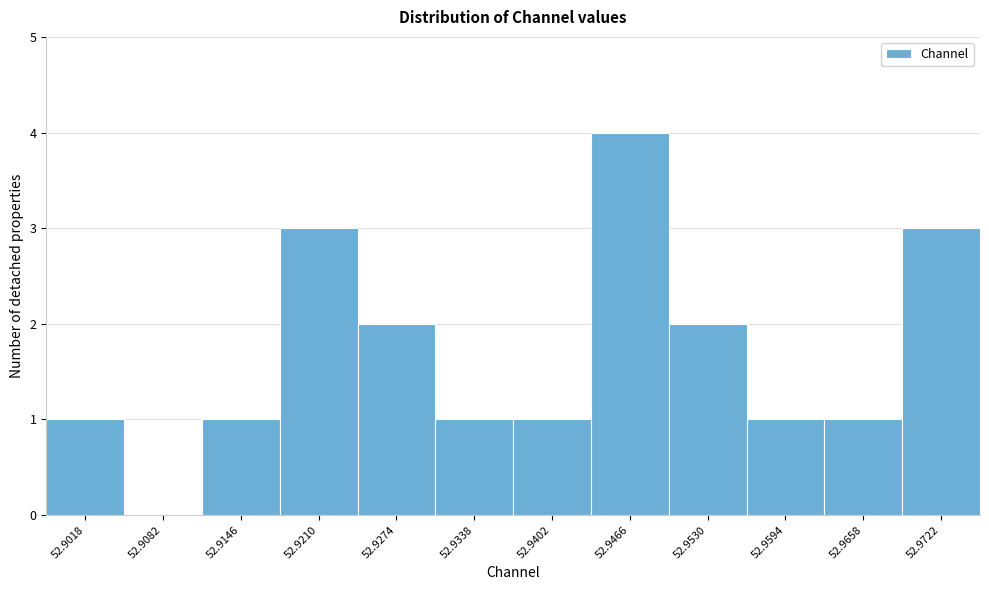

Reading left to right, extract all data points from this chart.

52.9018=1	52.9082=0	52.9146=1	52.9210=3	52.9274=2	52.9338=1	52.9402=1	52.9466=4	52.9530=2	52.9594=1	52.9658=1	52.9722=3